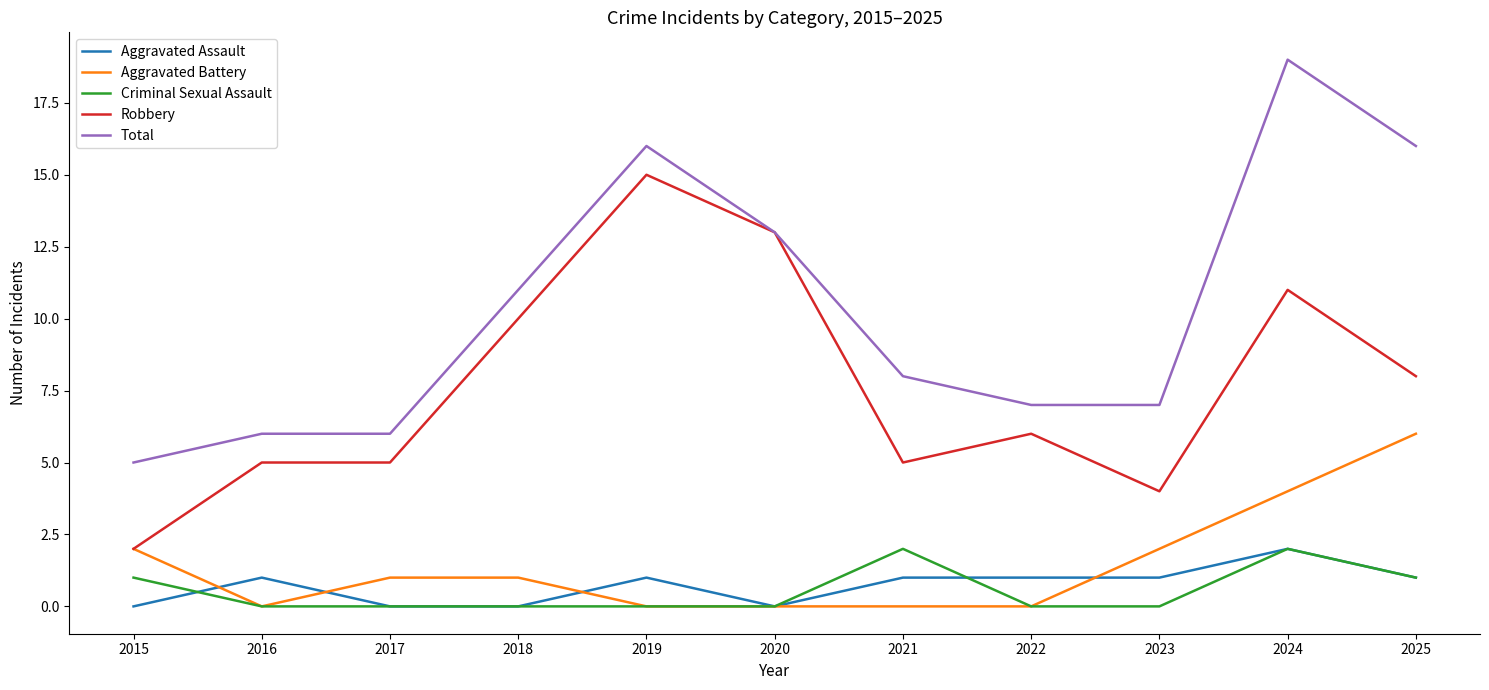

True or false: Criminal Sexual Assault has more than 1 interior local peaks.

True